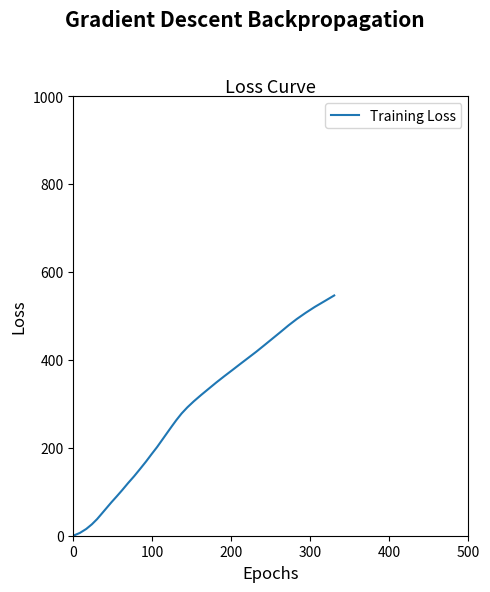

What is the difference between the maximum and minimum values?

546.4